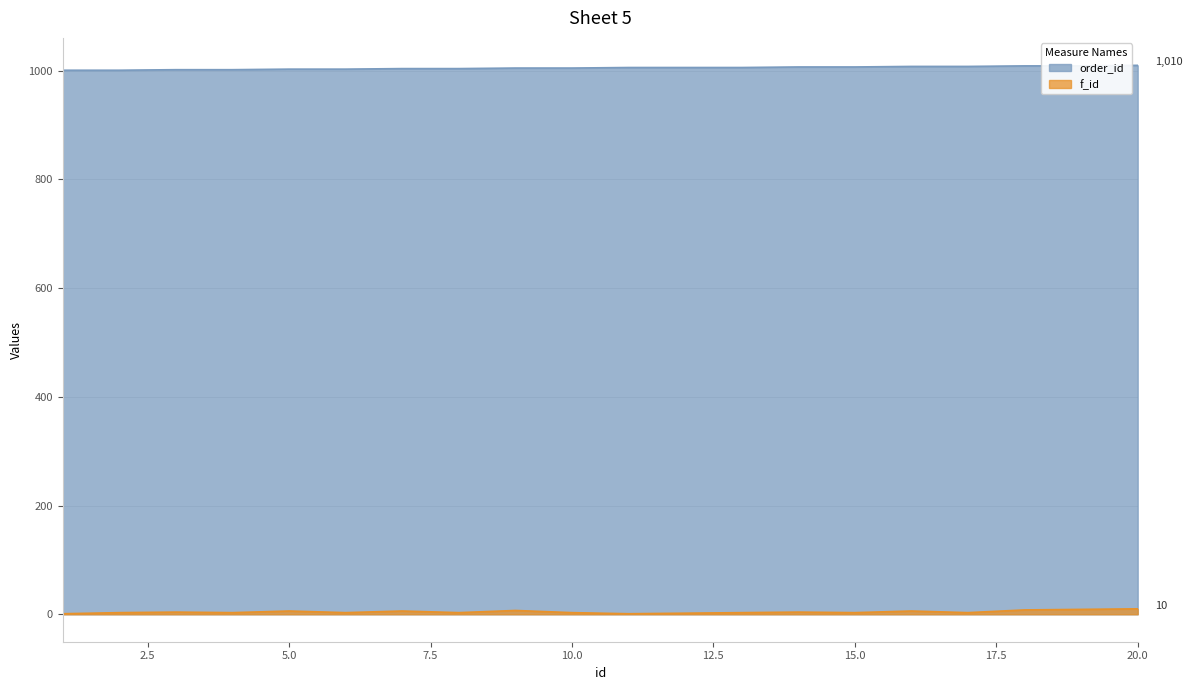

Reading left to right, transcribe all the data shown in this chart.

order_id: 1=1001	2=1001	3=1002	4=1002	5=1003	6=1003	7=1004	8=1004	9=1005	10=1005	11=1006	12=1006	13=1006	14=1007	15=1007	16=1008	17=1008	18=1009	19=1009	20=1010
f_id: 1=1	2=3	3=4	4=3	5=6	6=3	7=6	8=3	9=7	10=3	11=1	12=2	13=3	14=4	15=3	16=6	17=3	18=8	19=9	20=10